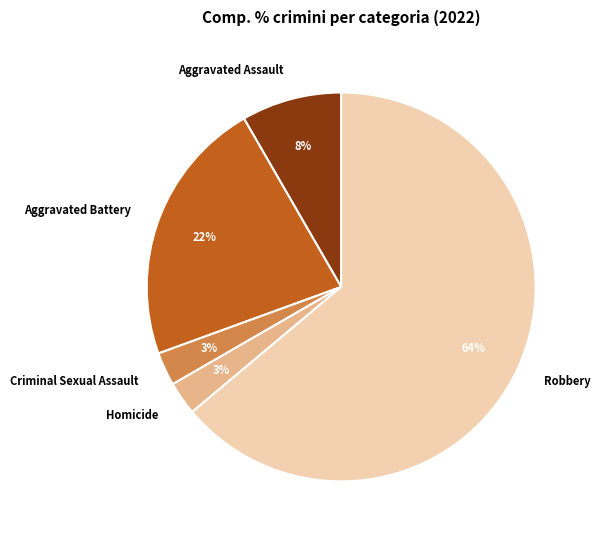

To the nearest percent, what portion does Aggravated Assault represent?

8%